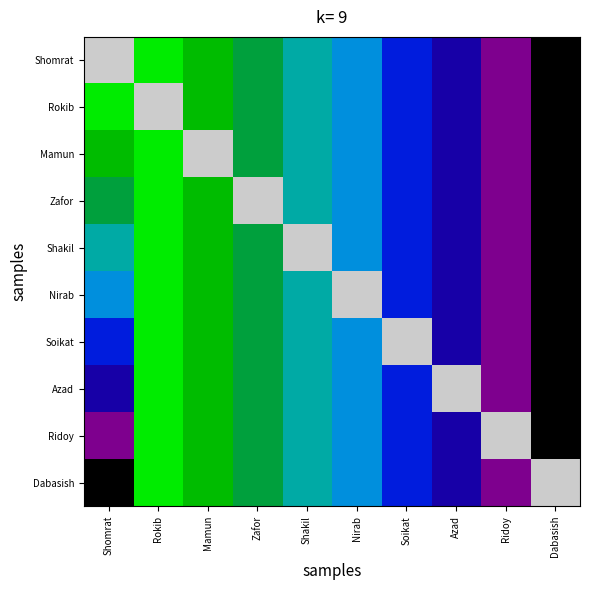

Which category has the highest value across all series?

Shomrat